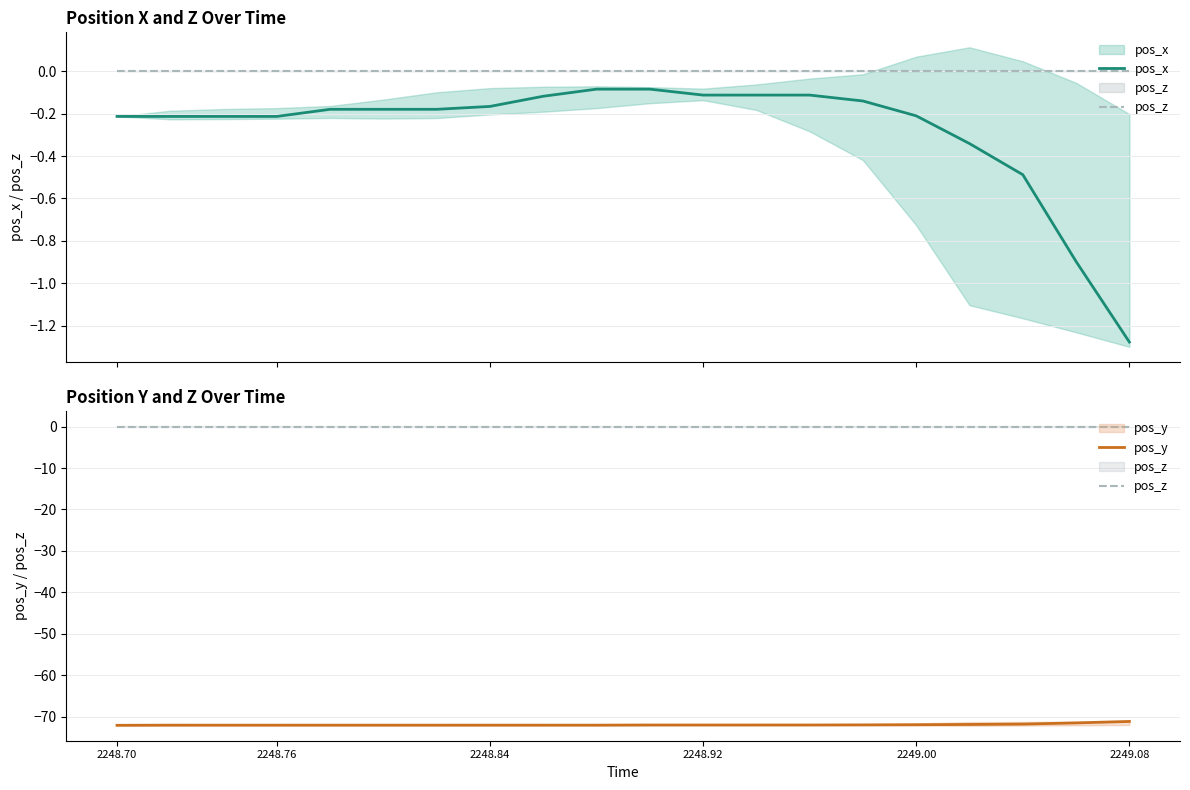

True or false: pos_y and pos_z intersect in this chart.

False